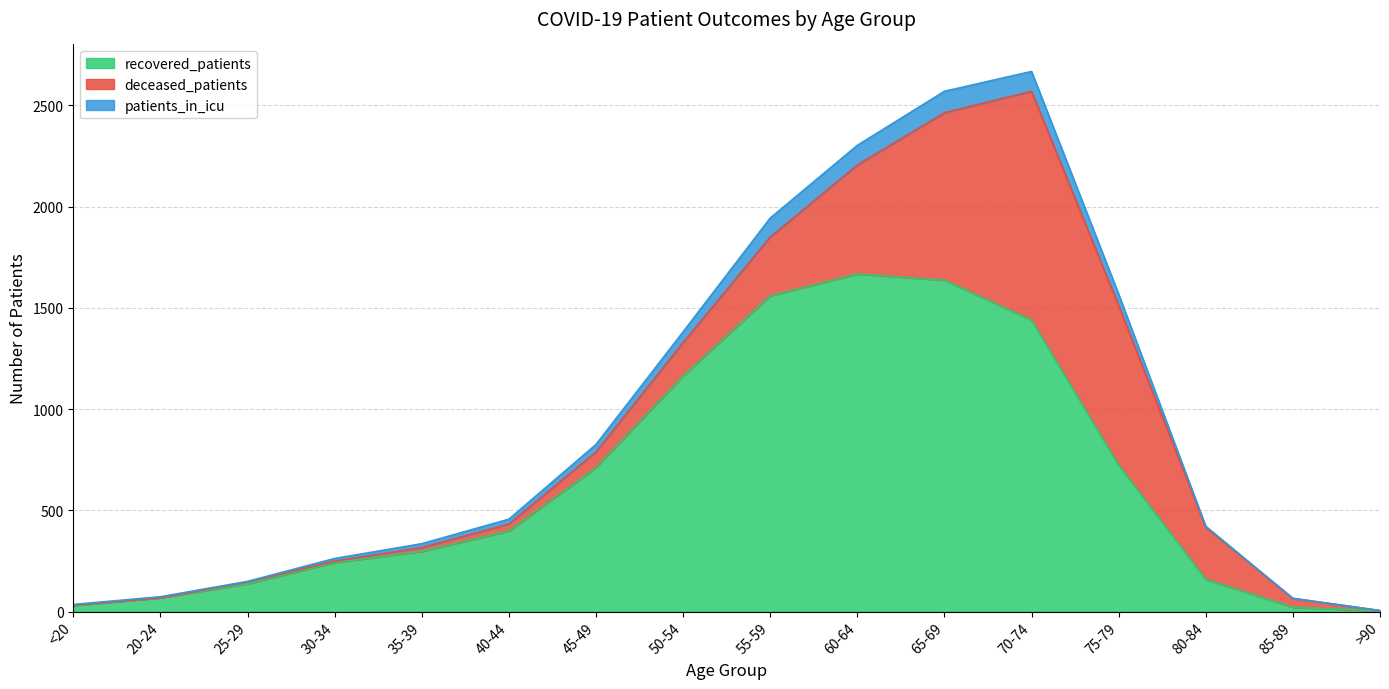

The recovered_patients series shows 865 at 55-59. True or false?

False